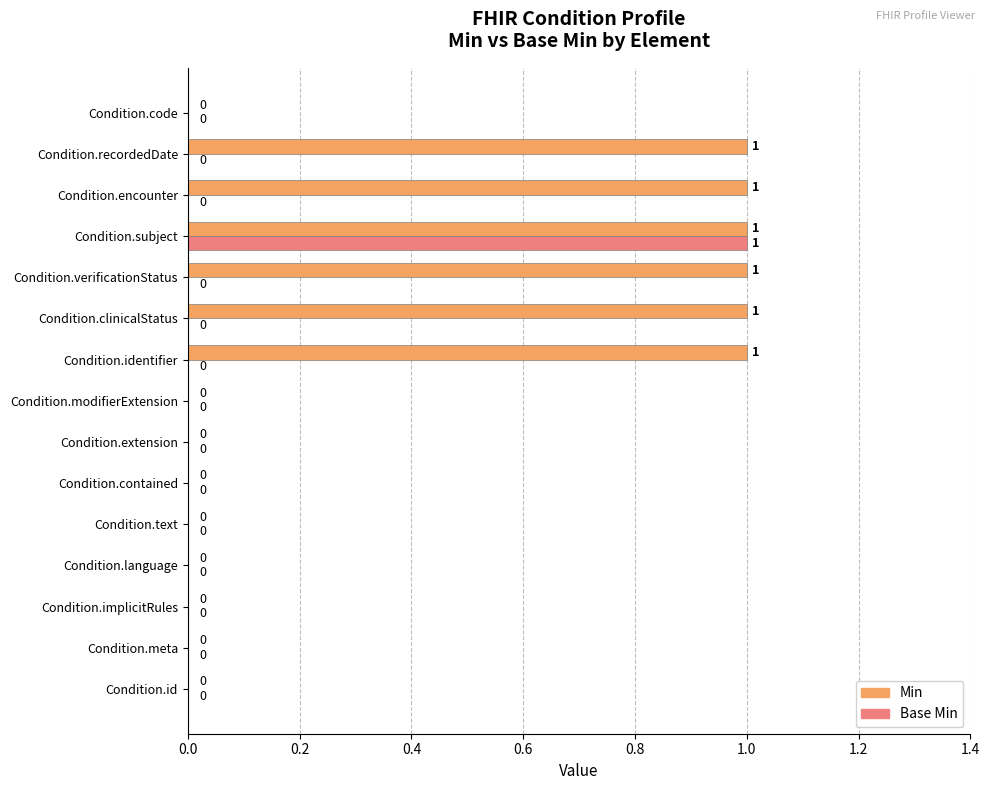

The value of Min at Condition.code is 1. True or false?

False